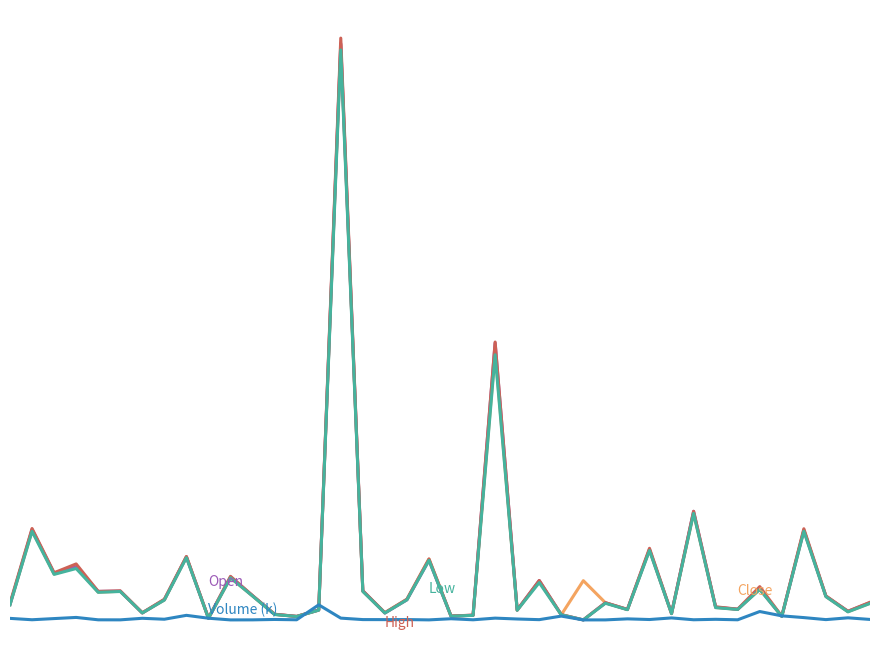

The value of Low at 4 is 7255.4. True or false?

False